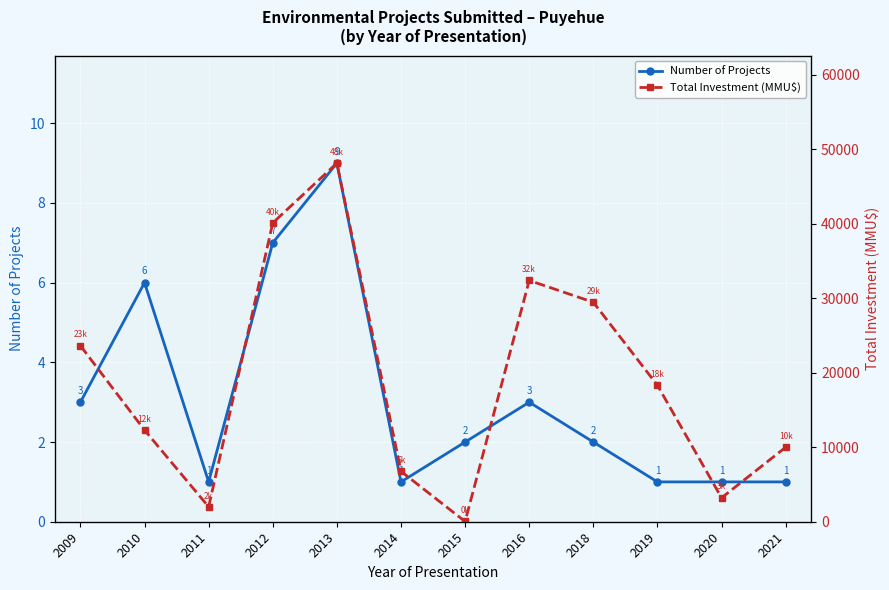

What is the lowest value of the Total Investment (MMU$) series?

32